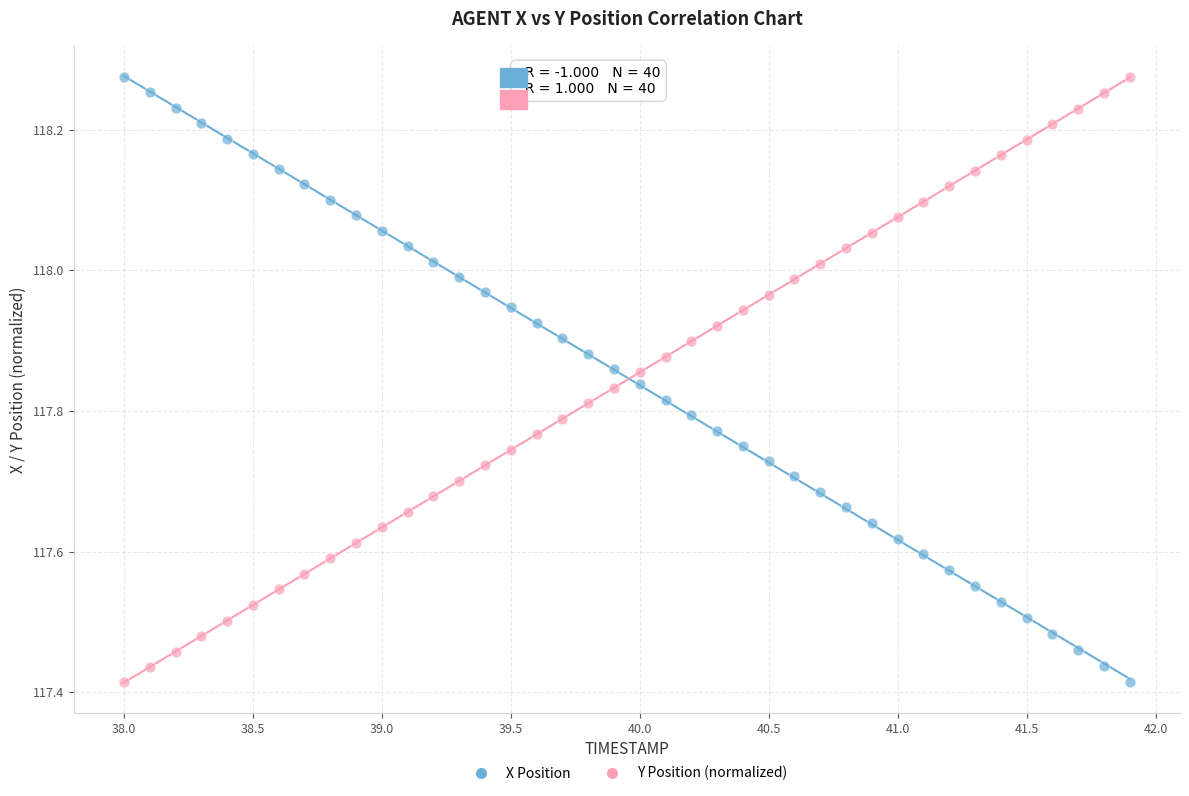

What is the X range (max minus min) for the scatter plot?

3.9